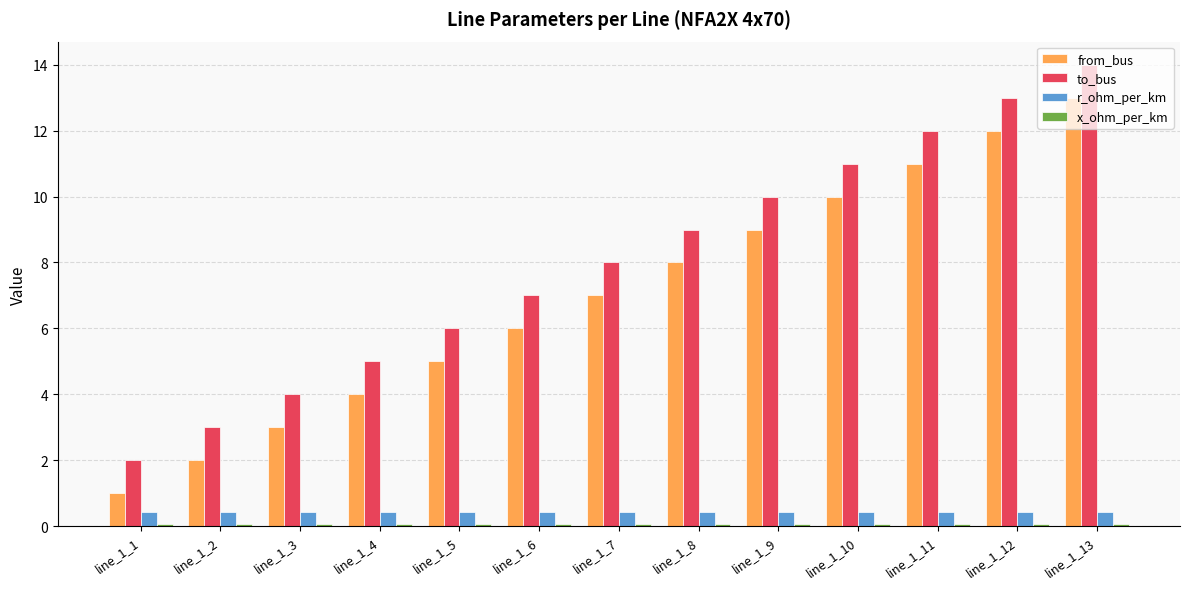

At which label does to_bus reach its peak?

line_1_13